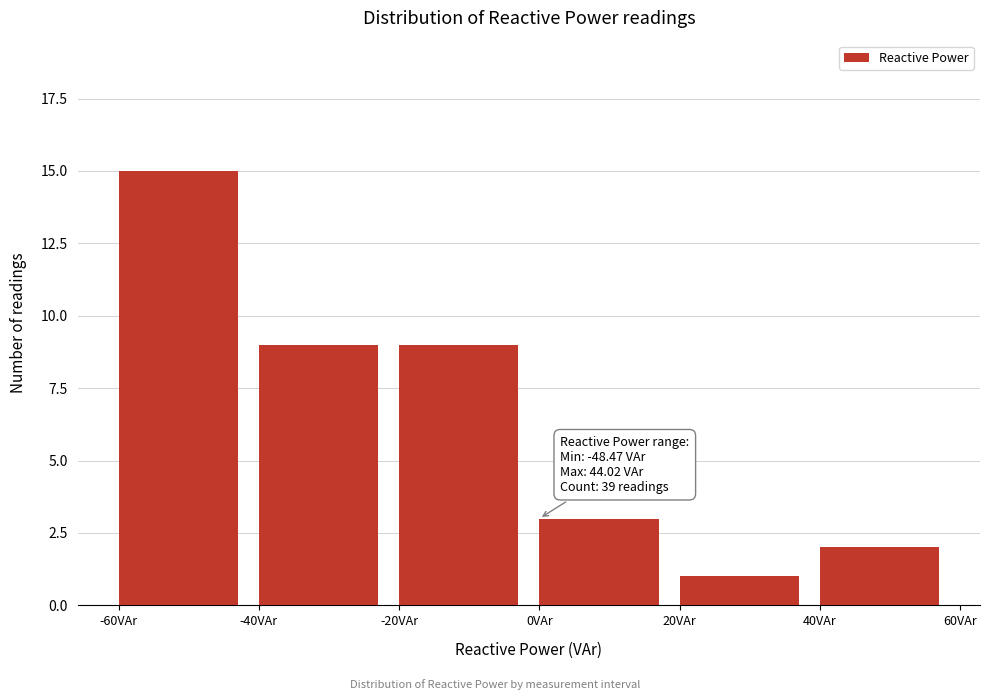

Which range on the x-axis has the tallest bar?

-60 to -40